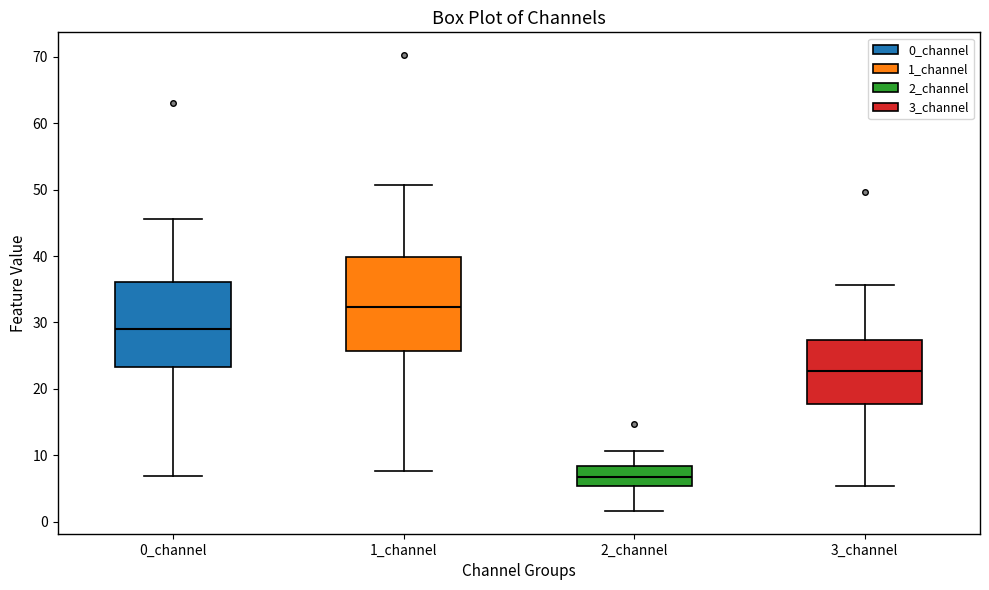

Reading left to right, read every box against the y-axis: the position of its median line, the range the box covers, and the ends of its whiskers. The values are not printed on the chart, so give them approximately, as read against the axis.

0_channel: median 29, box 23 to 36, whiskers 7 to 46
1_channel: median 32, box 26 to 40, whiskers 8 to 51
2_channel: median 7, box 5 to 8, whiskers 2 to 11
3_channel: median 23, box 18 to 27, whiskers 5 to 36